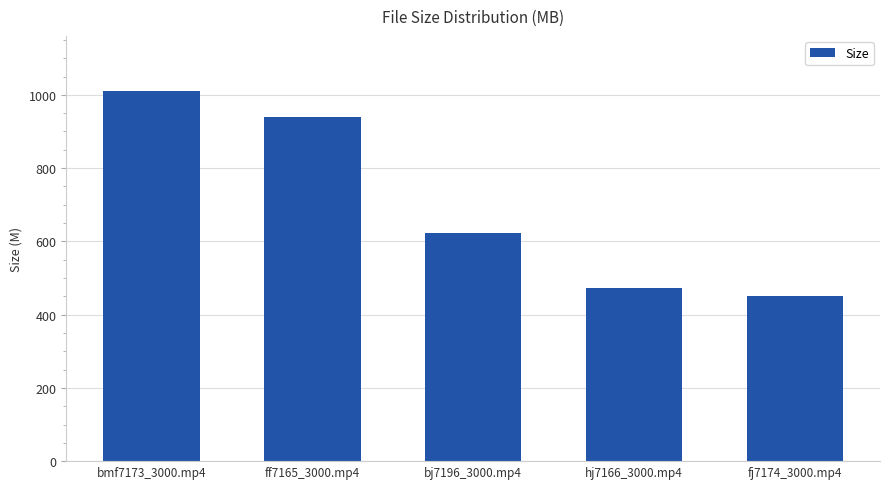

Approximately how many times larger is the value at bmf7173_3000.mp4 compared to bj7196_3000.mp4?

1.6